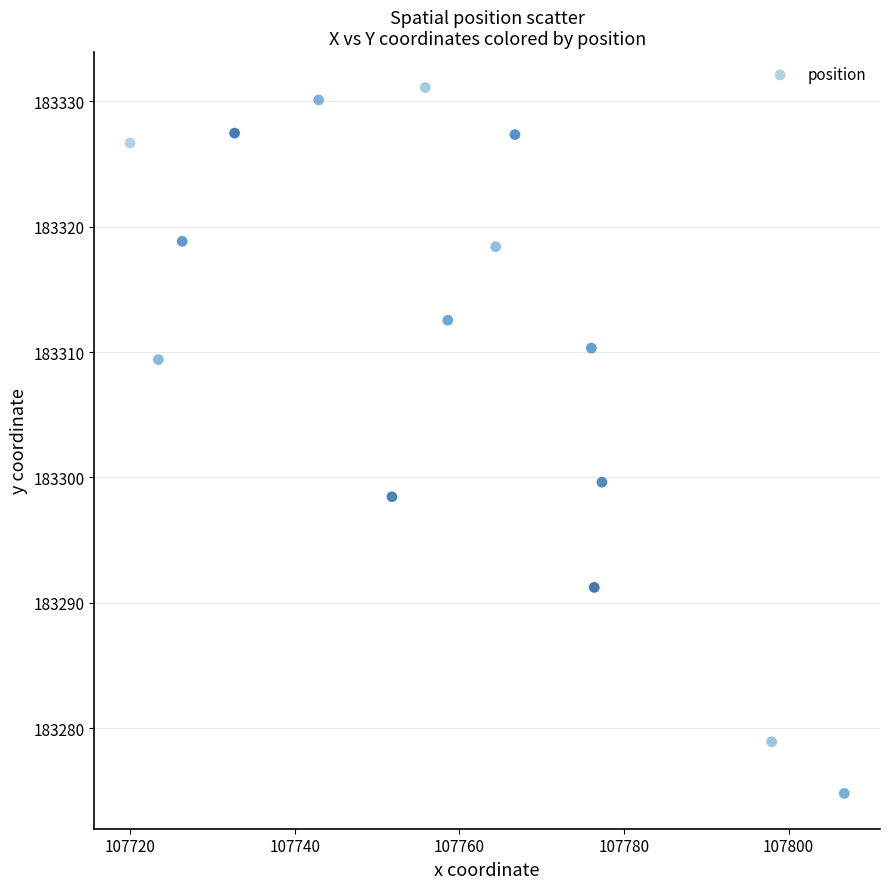

What is the range of X values (max minus min)?

86.8